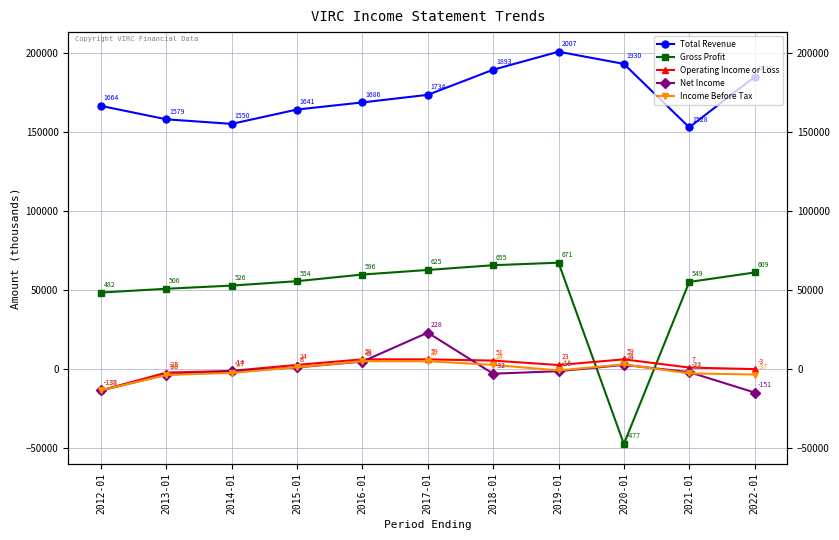

Which series changed the most between 2013-01 and 2022-01?

Total Revenue